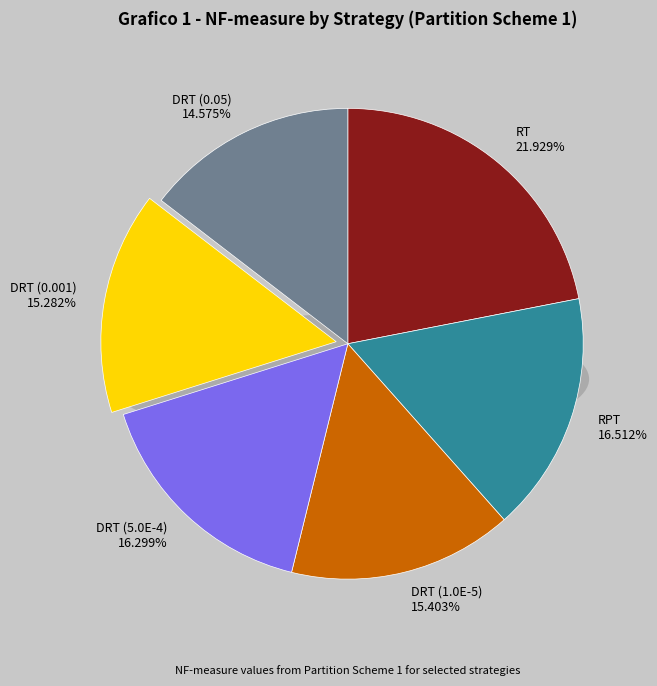

Combined, what portion of the pie is DRT (0.001) and DRT (5.0E-4)?

31.6%